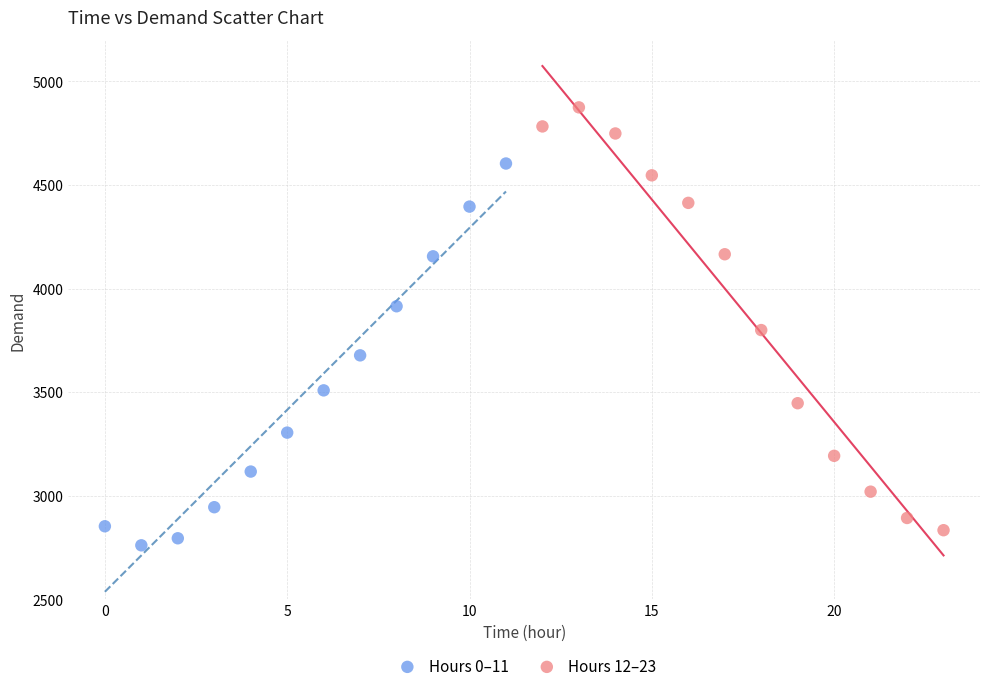

Which series contains the highest Y value?

Hours 12–23